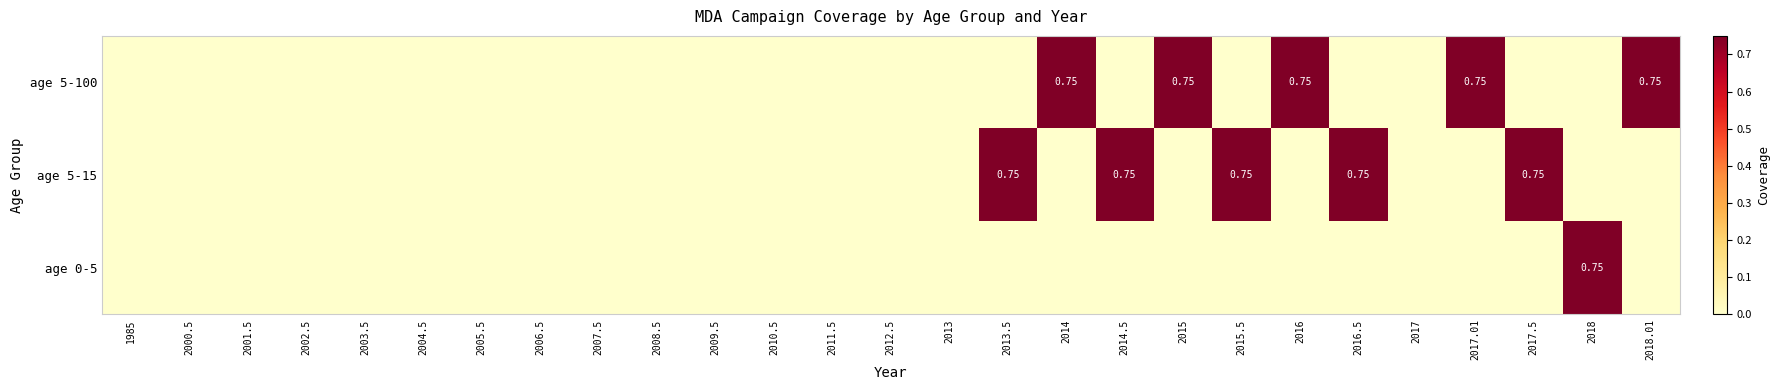

Which category has the highest value in the age 0-5 series?

2018